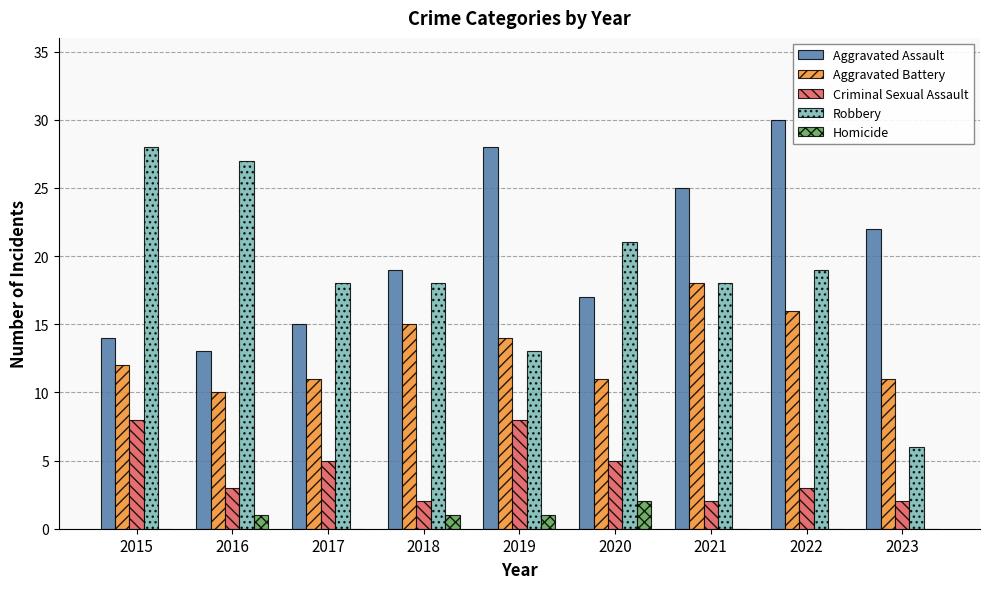

What is the difference between the Criminal Sexual Assault values at 2023 and 2016?

1